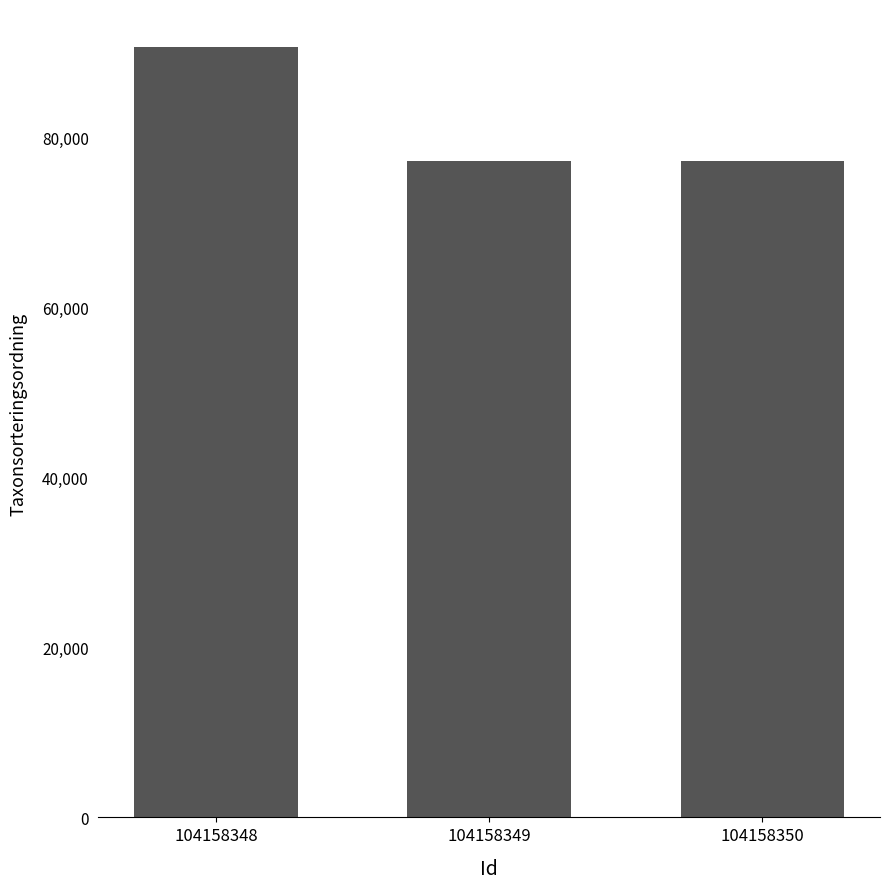

Which label corresponds to the largest value in the chart?

104158348